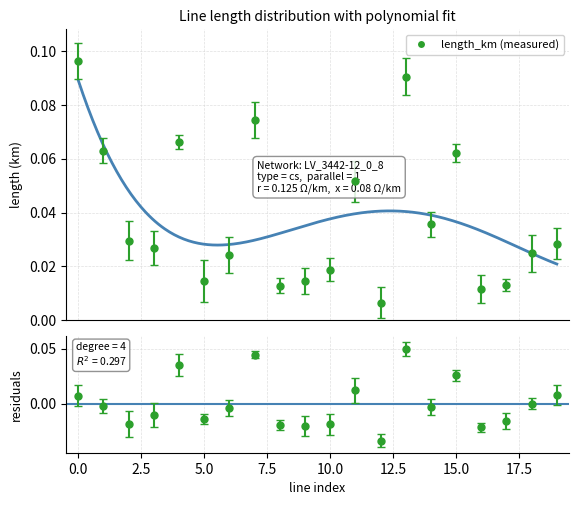

Reading left to right, transcribe all the data shown in this chart.

length_km: 0=0.1	1=0.1	2=0.0	3=0.0	4=0.1	5=0.0	6=0.0	7=0.1	8=0.0	9=0.0	10=0.0	11=0.1	12=0.0	13=0.1	14=0.0	15=0.1	16=0.0	17=0.0	18=0.0	19=0.0
r_ohm_per_km: 0=0.1	1=0.1	2=0.1	3=0.1	4=0.1	5=0.1	6=0.1	7=0.1	8=0.1	9=0.1	10=0.1	11=0.1	12=0.1	13=0.1	14=0.1	15=0.1	16=0.1	17=0.1	18=0.1	19=0.1
x_ohm_per_km: 0=0.1	1=0.1	2=0.1	3=0.1	4=0.1	5=0.1	6=0.1	7=0.1	8=0.1	9=0.1	10=0.1	11=0.1	12=0.1	13=0.1	14=0.1	15=0.1	16=0.1	17=0.1	18=0.1	19=0.1